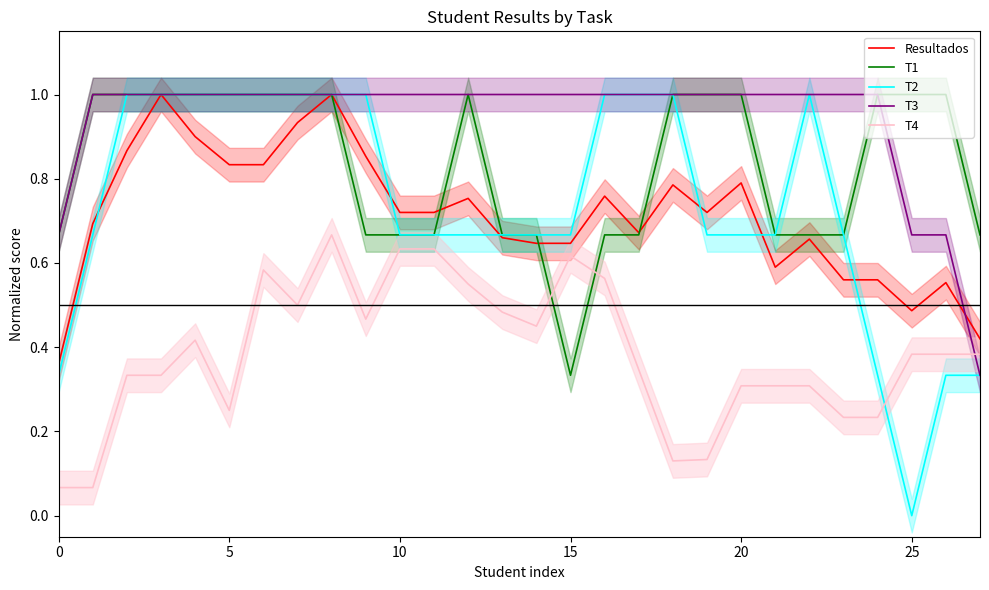

How many series are shown in this chart?

5